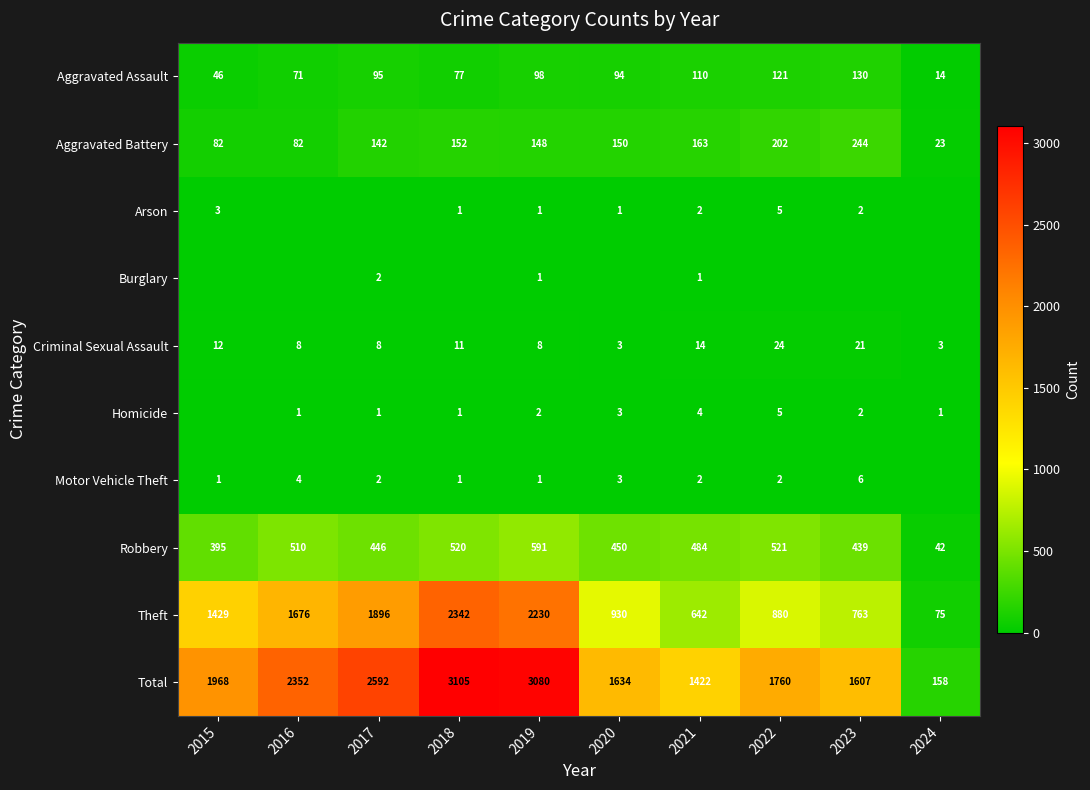

Where is Aggravated Assault nearest to the value 72?

2016